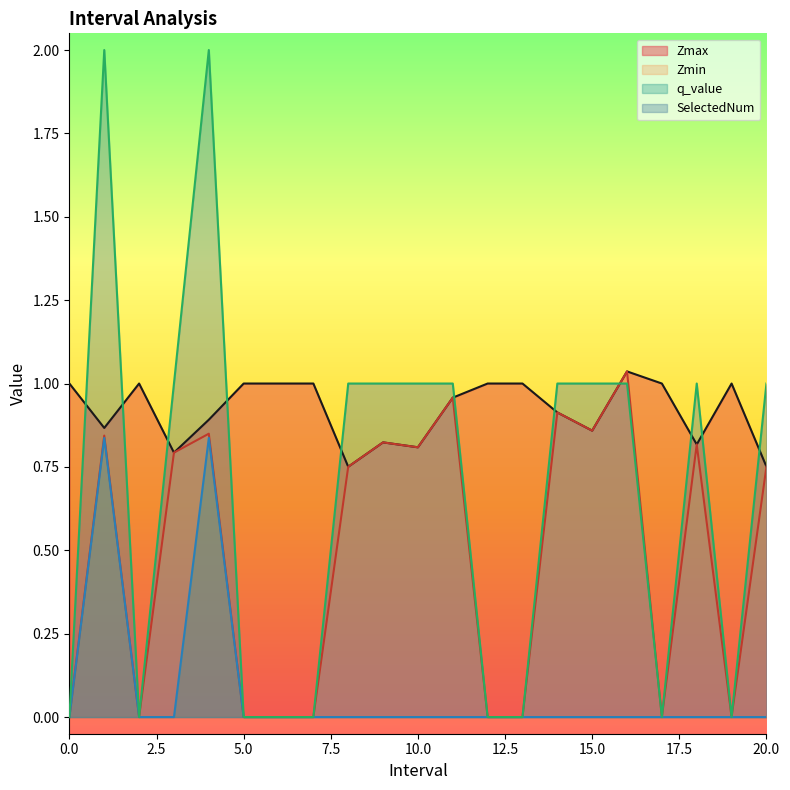

The Zmin series shows 0.9 at 14.0. True or false?

True